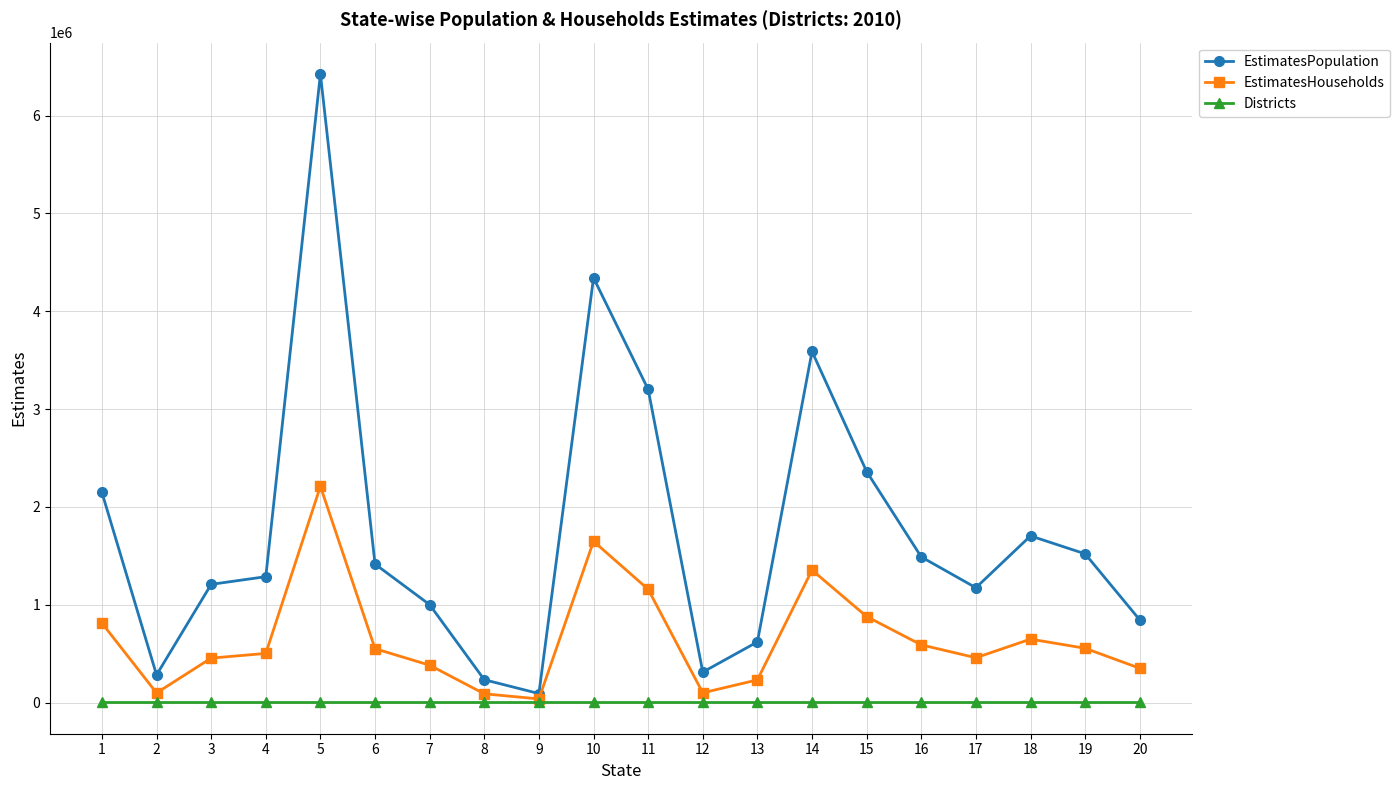

At how many categories does at least one series exceed 6080103?

1